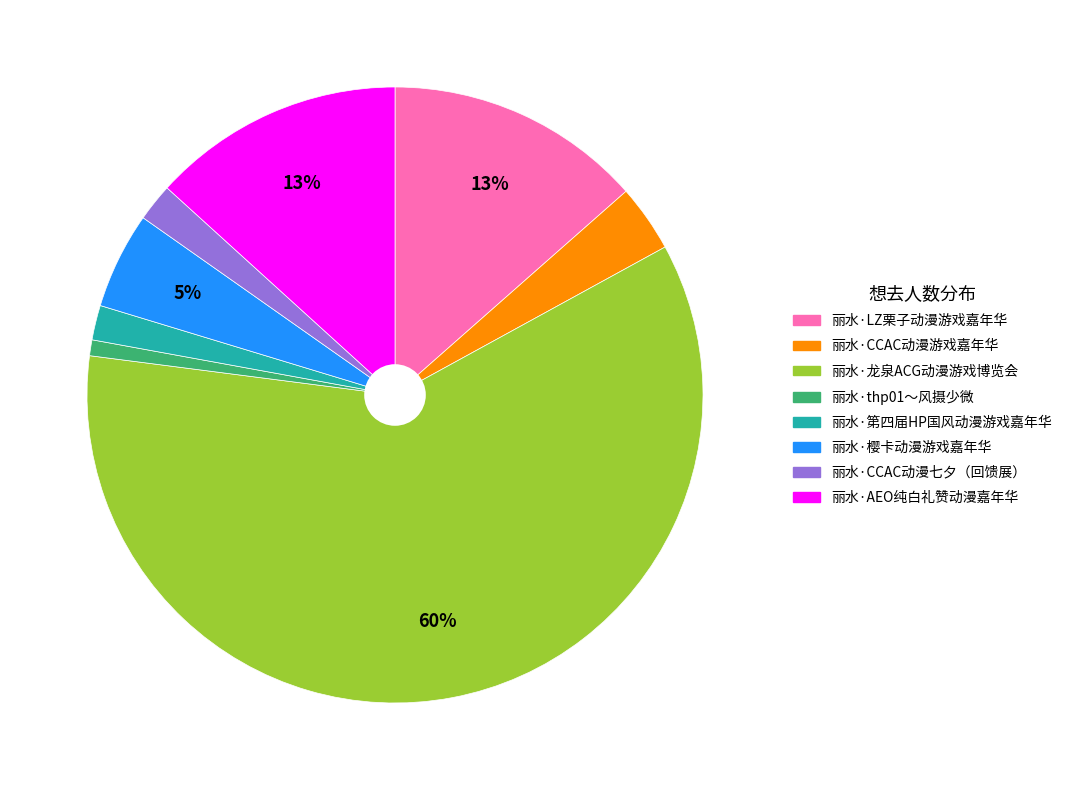

Approximately how many times larger is the value at 丽水·樱卡动漫游戏嘉年华 compared to 丽水·AEO纯白礼赞动漫嘉年华?

0.4